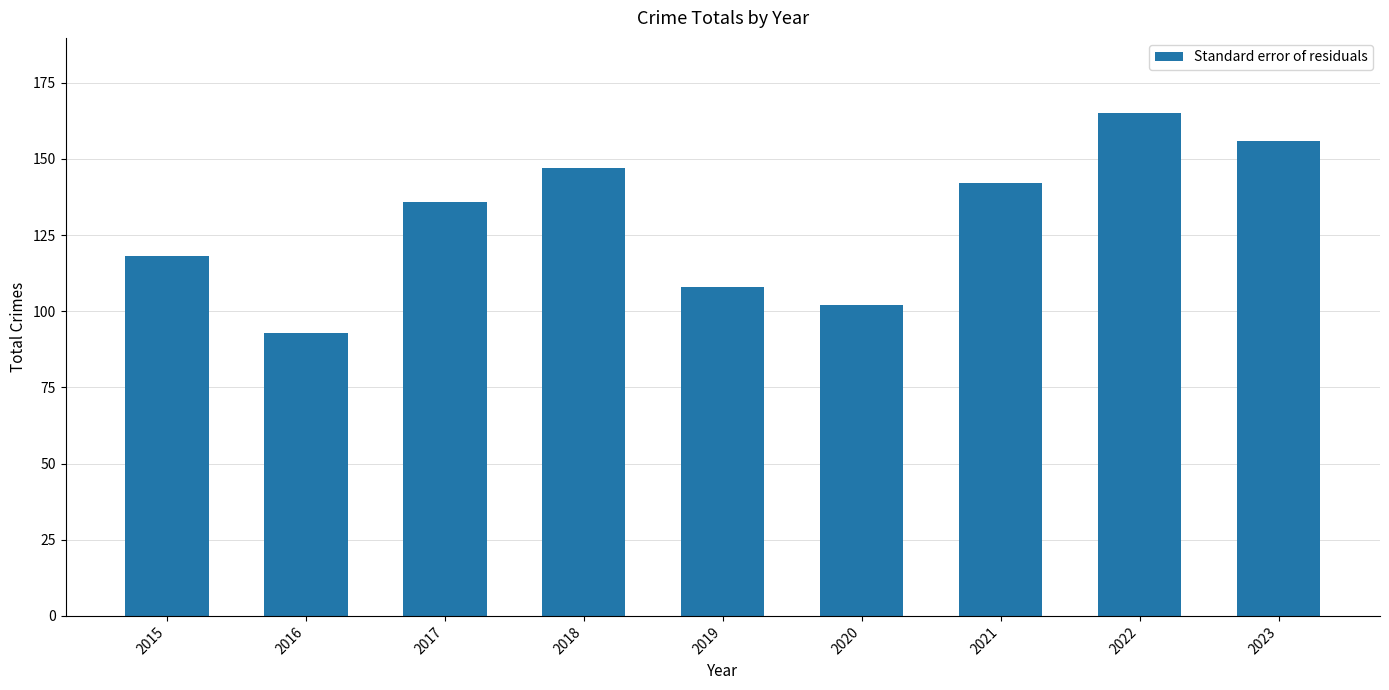

Which label corresponds to the smallest value in the chart?

2016